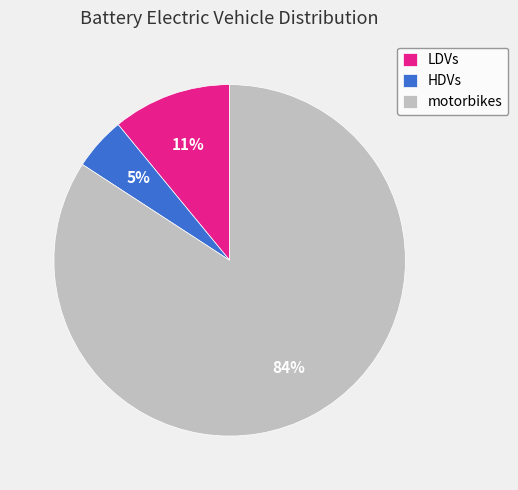

Is it true that LDVs is 21% of the pie?

False